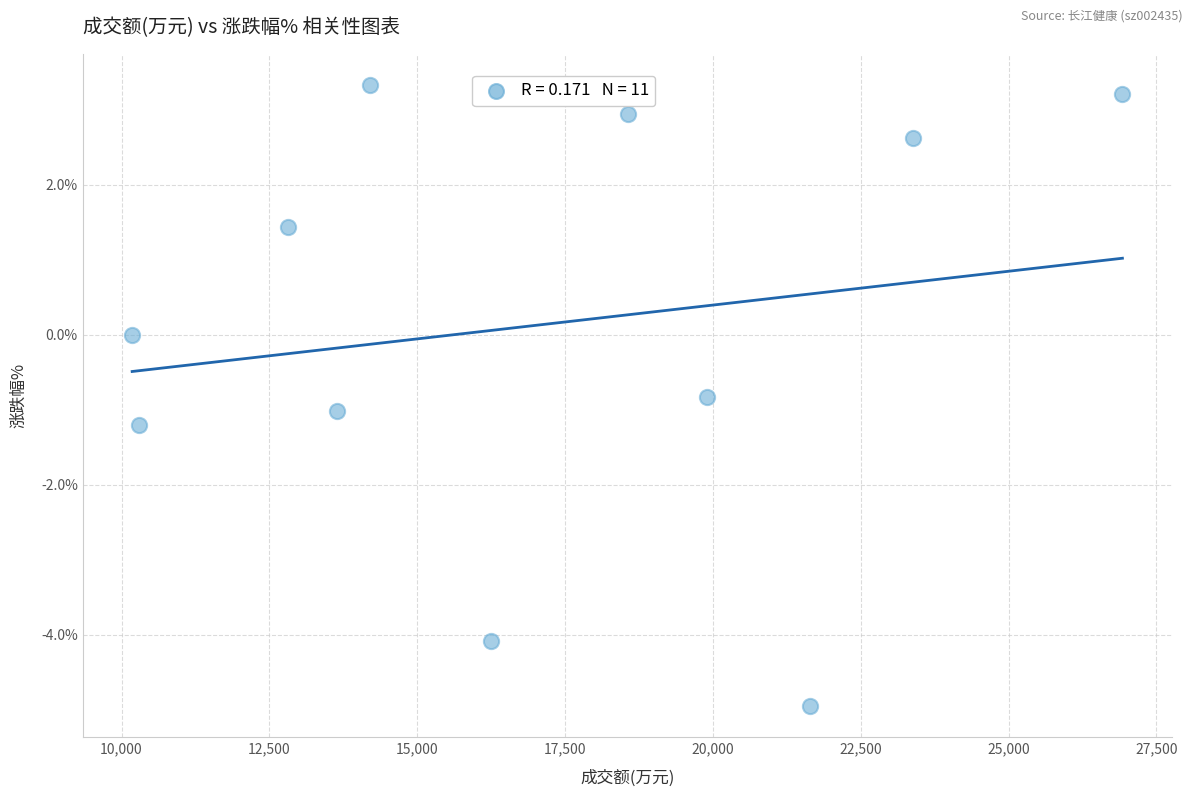

What is the range of X values (max minus min)?

16745.0